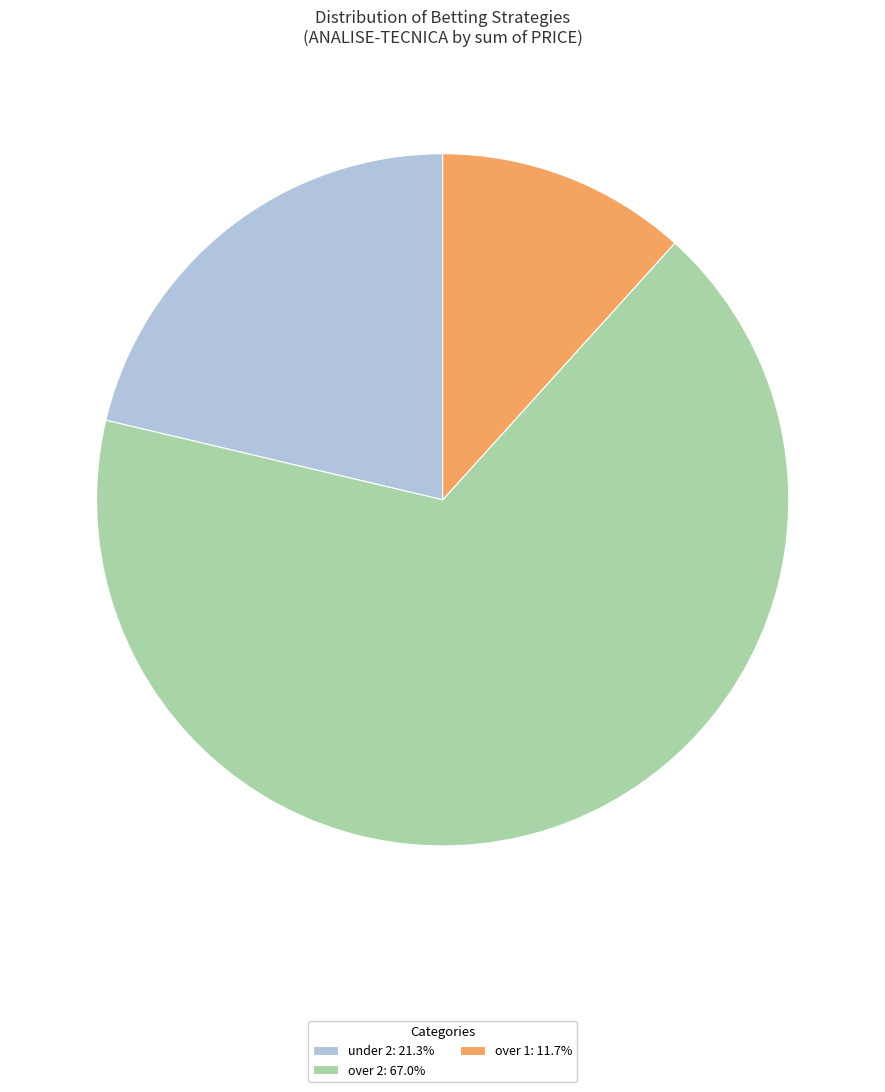

Does any single category account for the majority?

Yes